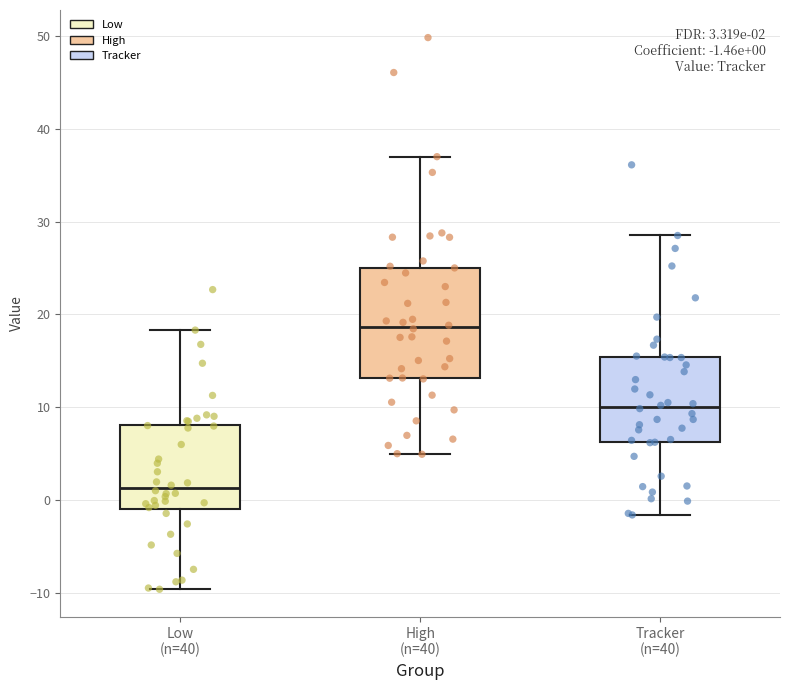

Which box's median line is the highest?

High (n=40)